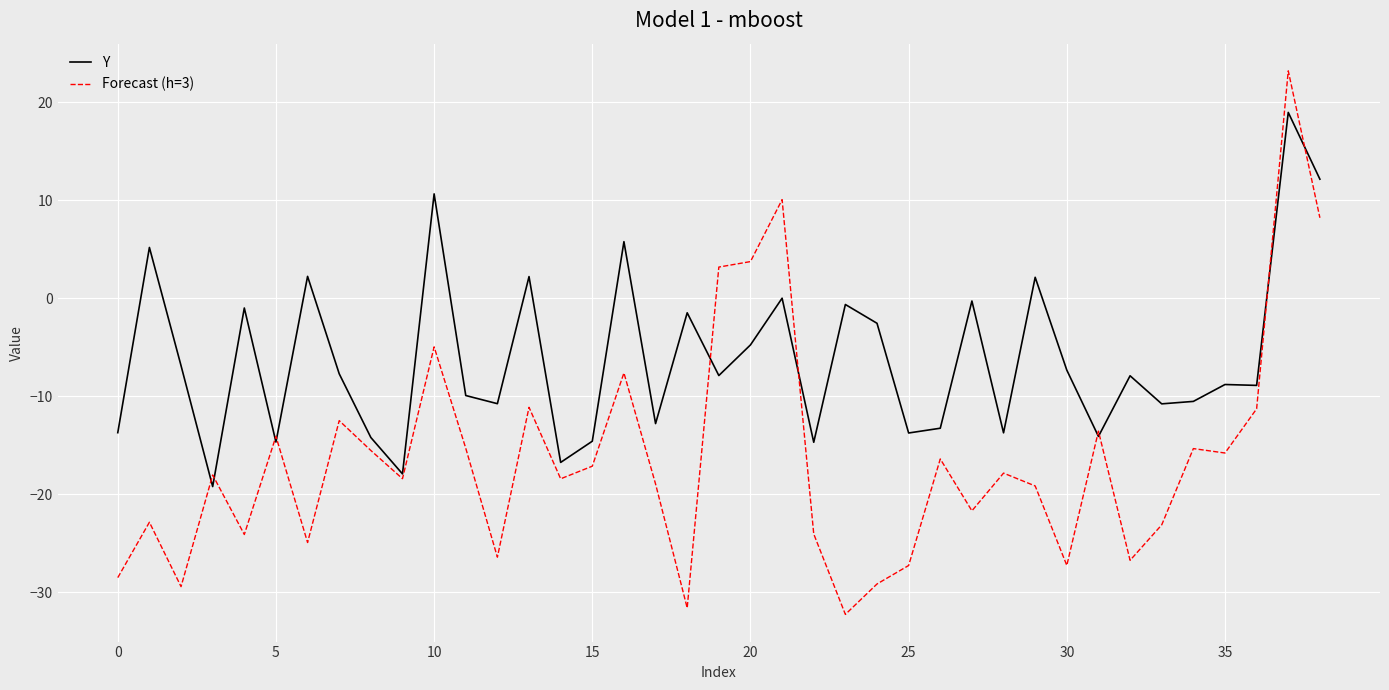

In Y, how many points are higher than both neighbors (excluding endpoints)?

14